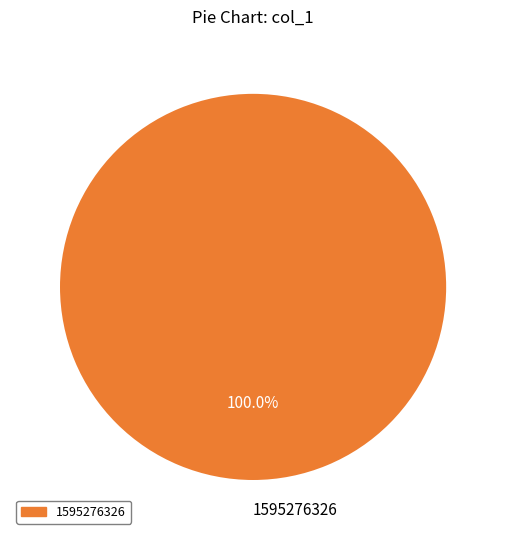

To the nearest percent, what percentage of the pie is 1595276326?

100%